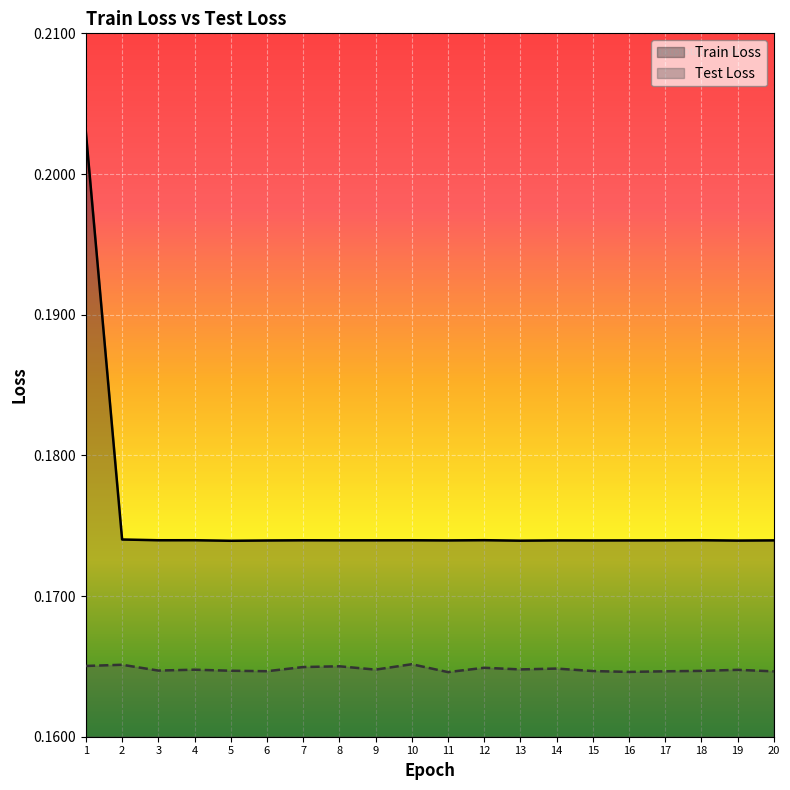

What is the value of the Test Loss point at the 14th from the left?

0.2